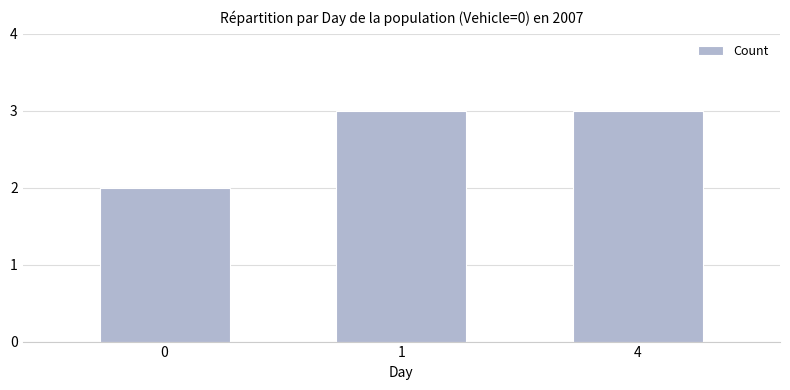

What is the ratio of the value at 0 to the value at 4?

0.7